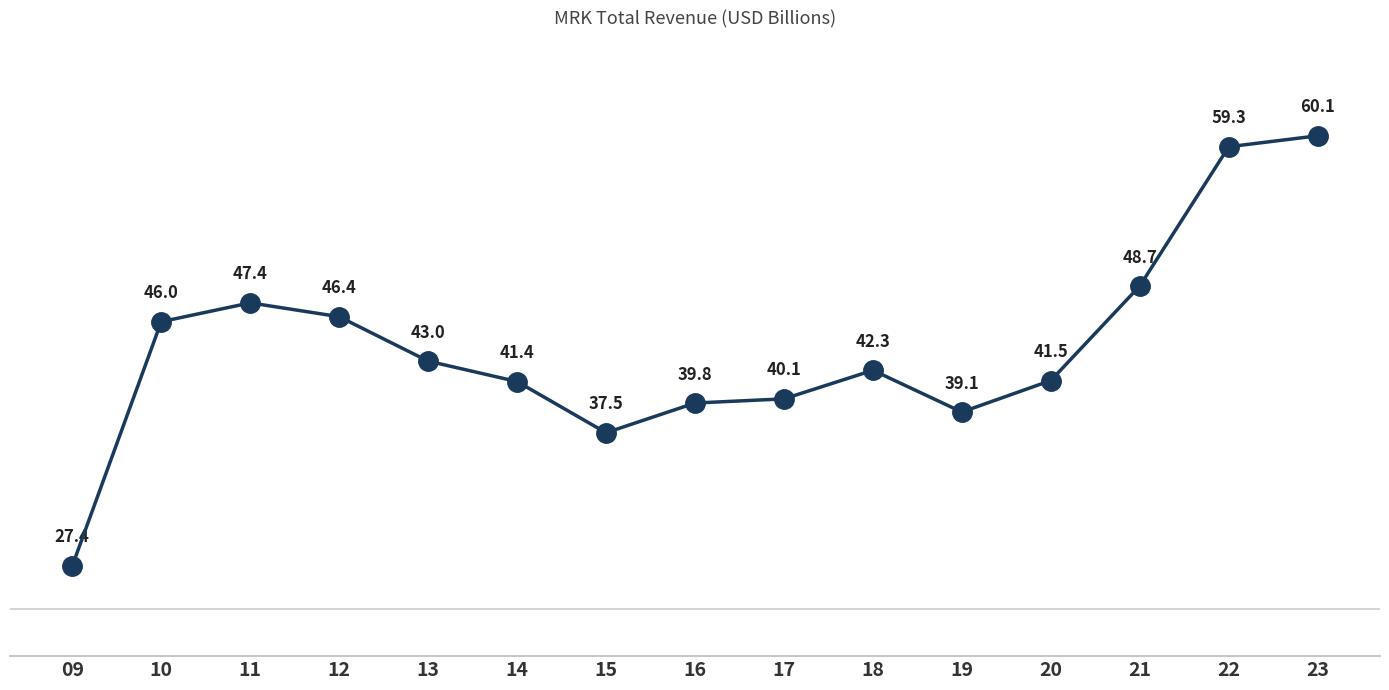

Which category has the highest value across all series?

23